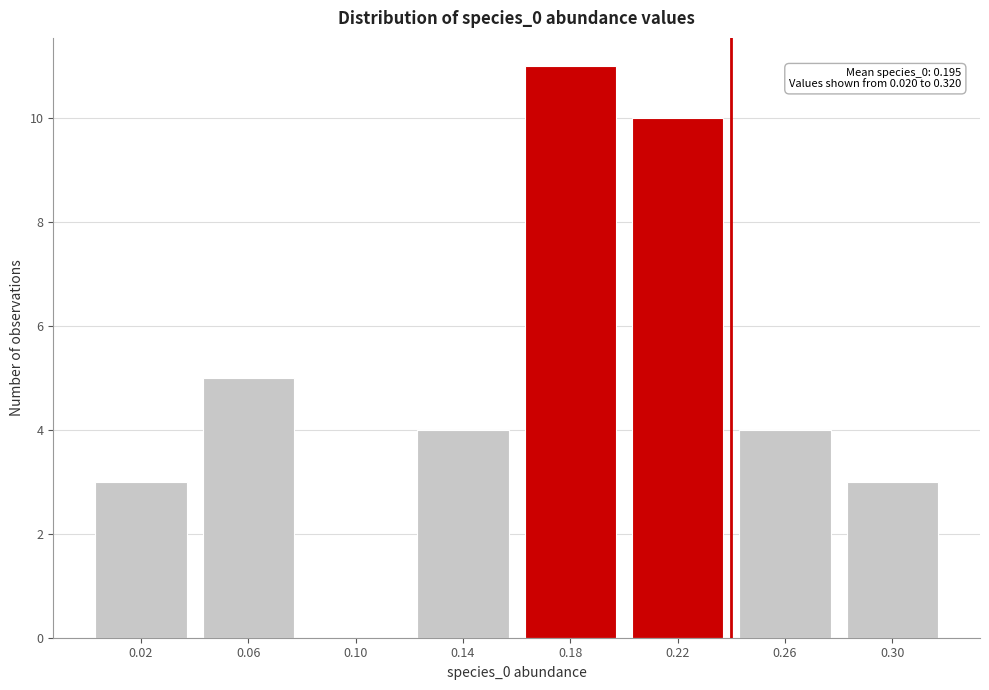

Reading left to right, extract all data points from this chart.

0.02=3	0.06=5	0.10=0	0.14=4	0.18=11	0.22=10	0.26=4	0.30=3